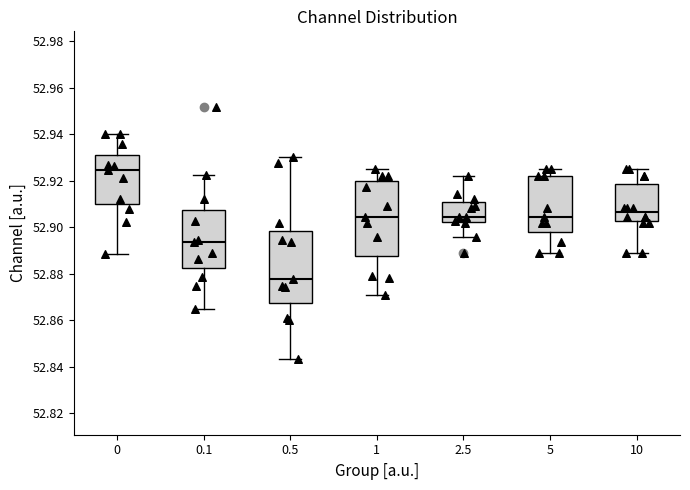

Reading left to right, transcribe this box plot: for each box, give where its median line is, the range the box spans, and where its two whiskers end, as read against the y-axis. The values are not printed on the chart, so give them approximately, as read against the axis.

0: median 52.924, box 52.910 to 52.932, whiskers 52.888 to 52.940
0.1: median 52.894, box 52.882 to 52.908, whiskers 52.866 to 52.922
0.5: median 52.878, box 52.868 to 52.898, whiskers 52.844 to 52.930
1: median 52.904, box 52.888 to 52.920, whiskers 52.870 to 52.924
2.5: median 52.904, box 52.902 to 52.910, whiskers 52.896 to 52.922
5: median 52.904, box 52.898 to 52.922, whiskers 52.890 to 52.924
10: median 52.906, box 52.902 to 52.918, whiskers 52.890 to 52.924